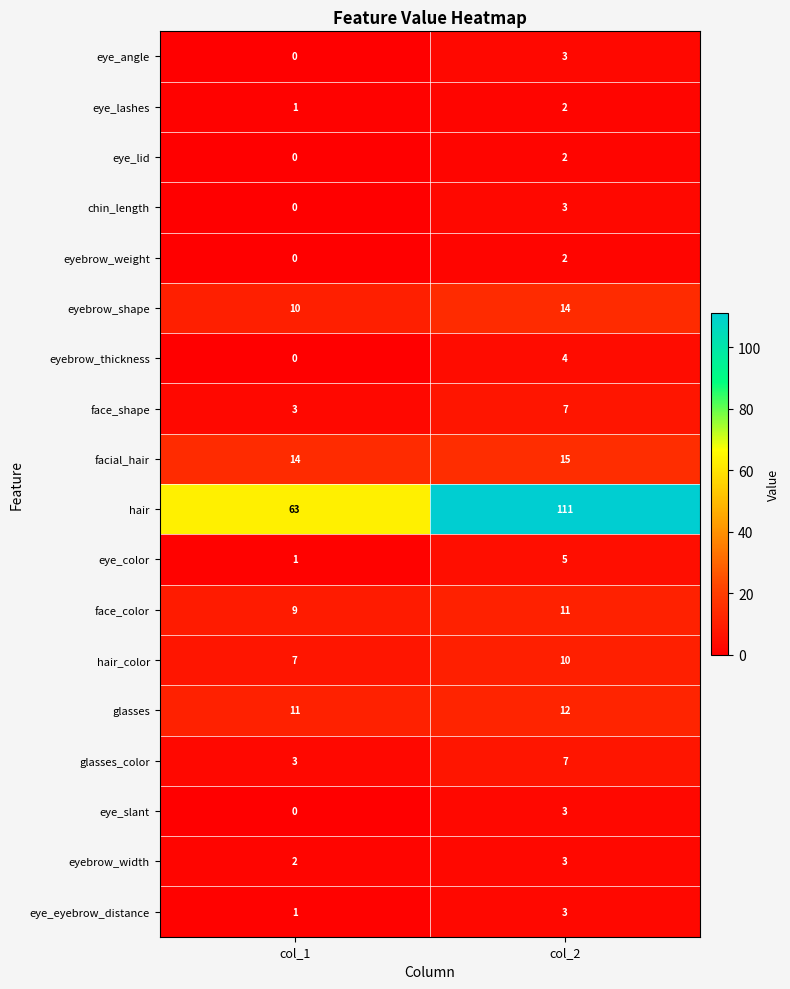

Count the number of categories in the chart.

2